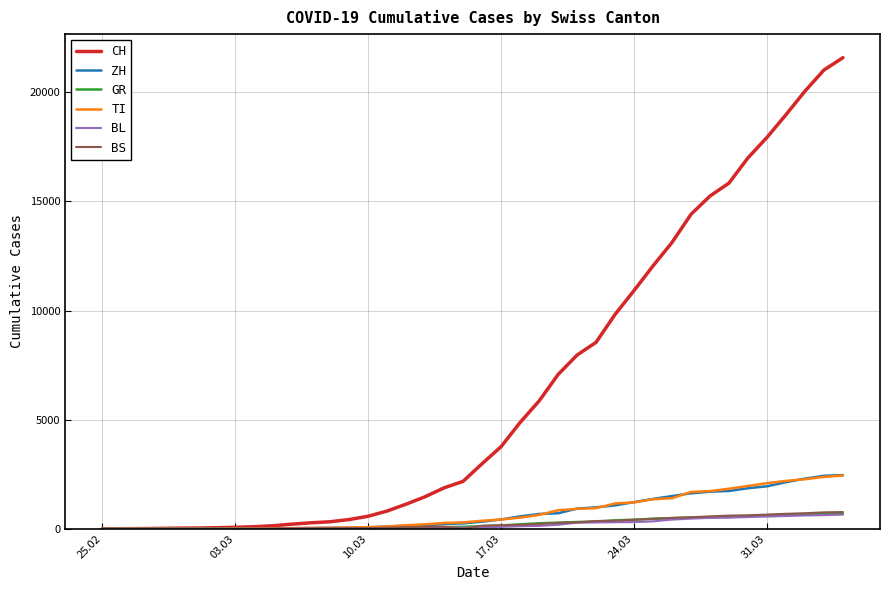

Which series has the largest total across all categories?

CH